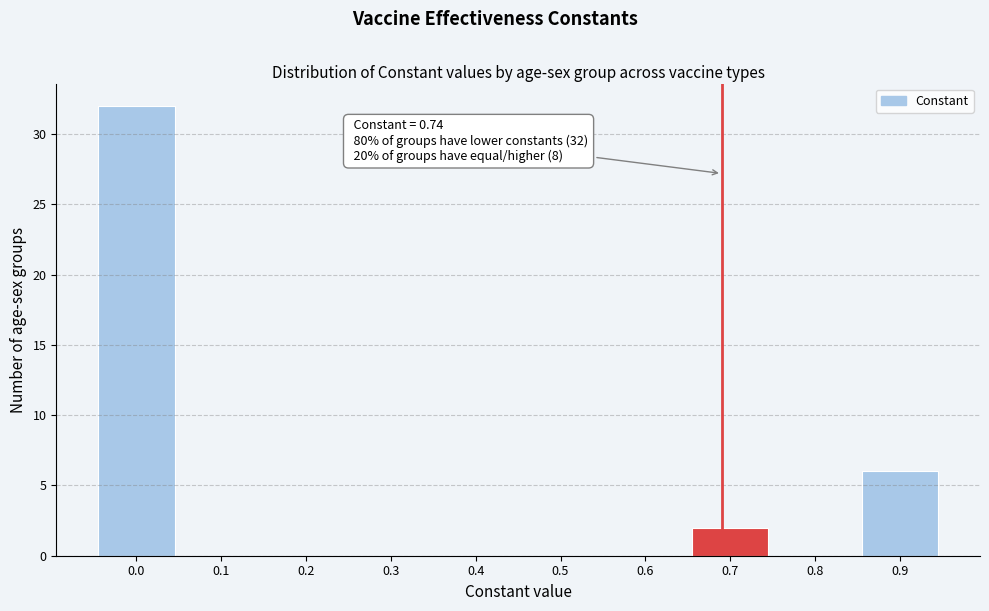

Reading right to left, list all the values displayed in this chart.

0.9=6	0.8=0	0.7=2	0.6=0	0.5=0	0.4=0	0.3=0	0.2=0	0.1=0	0.0=32